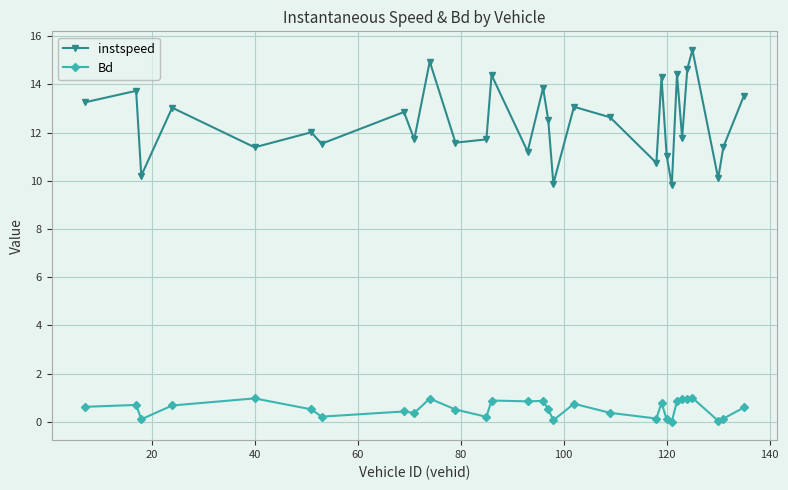

What is the difference between the maximum and minimum values in the Bd series?

1.0